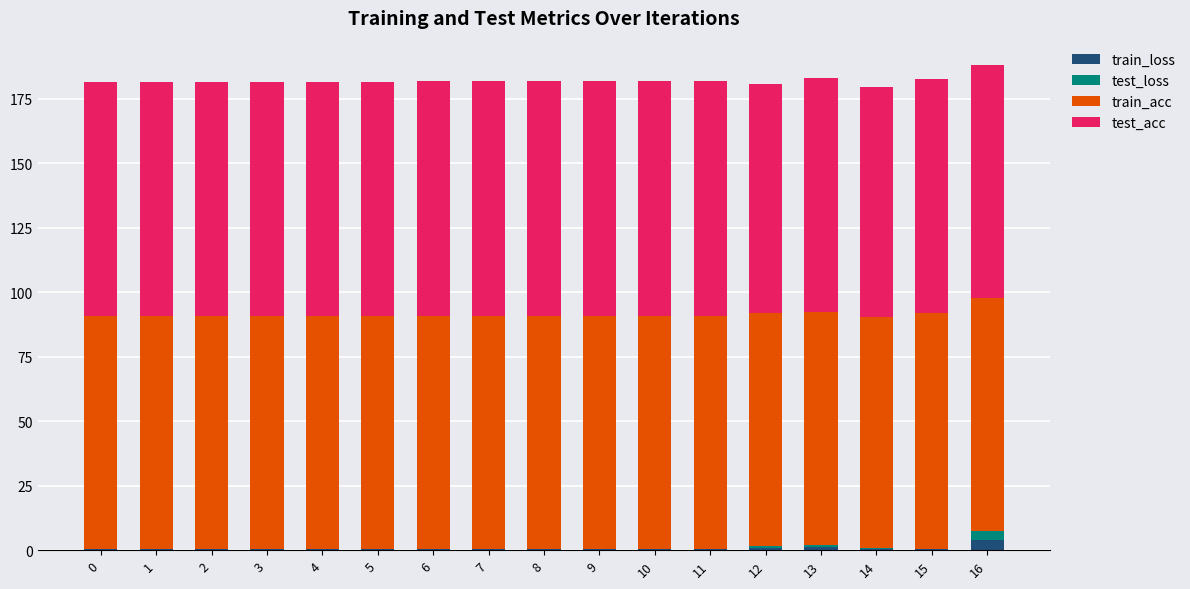

The train_loss series shows 0.3 at 9. True or false?

True